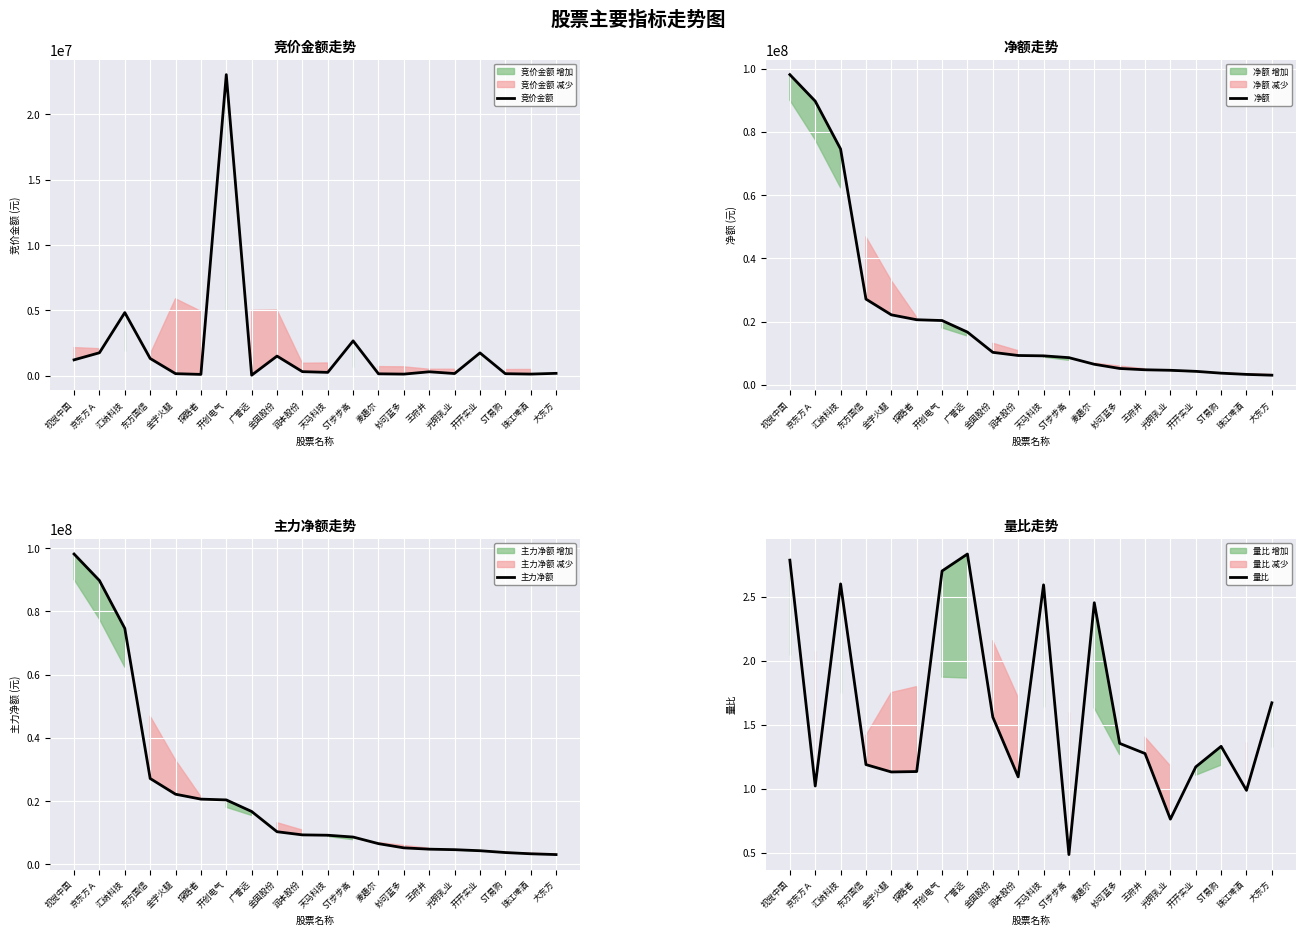

What is the greatest value displayed?

98139750.0